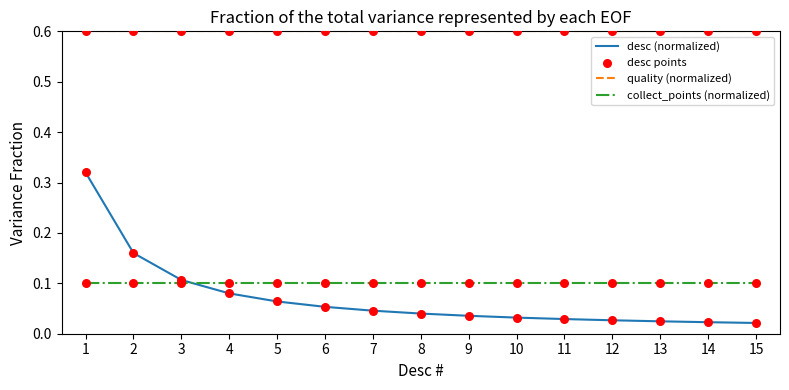

Between 1 and 4, which series saw the biggest shift?

desc (normalized)